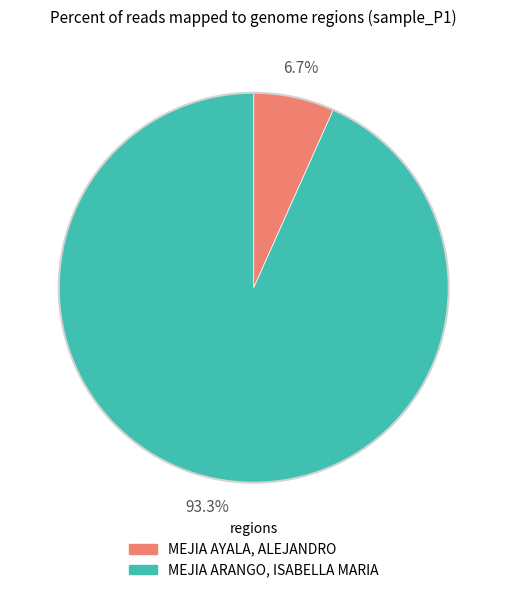

To the nearest percent, what is the difference between the largest and smallest slice percentages?

87%